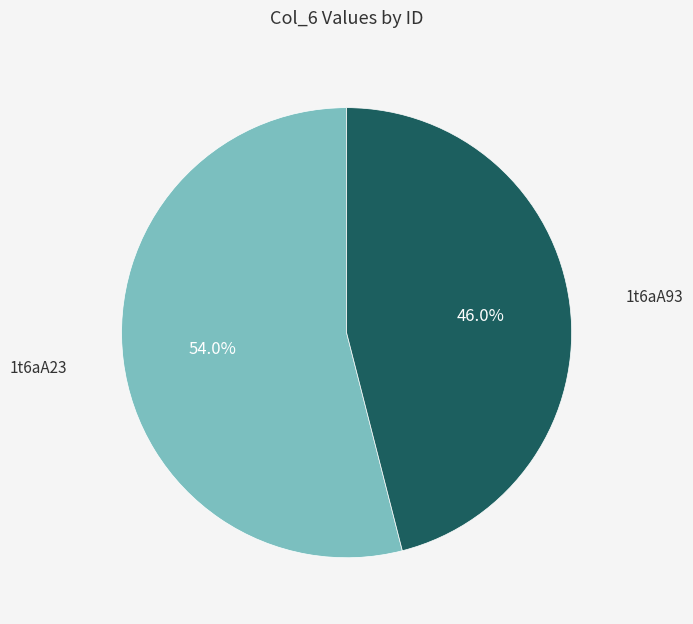

Does any single category account for the majority?

Yes